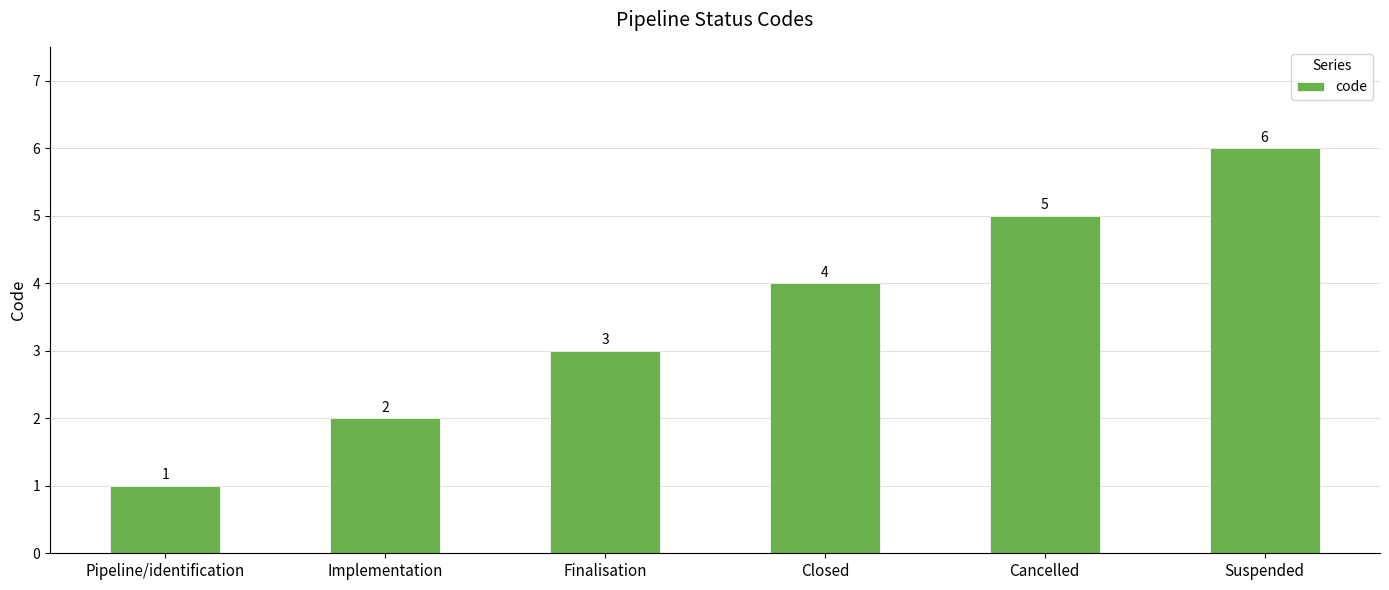

Reading left to right, transcribe all the data shown in this chart.

1	2	3	4	5	6